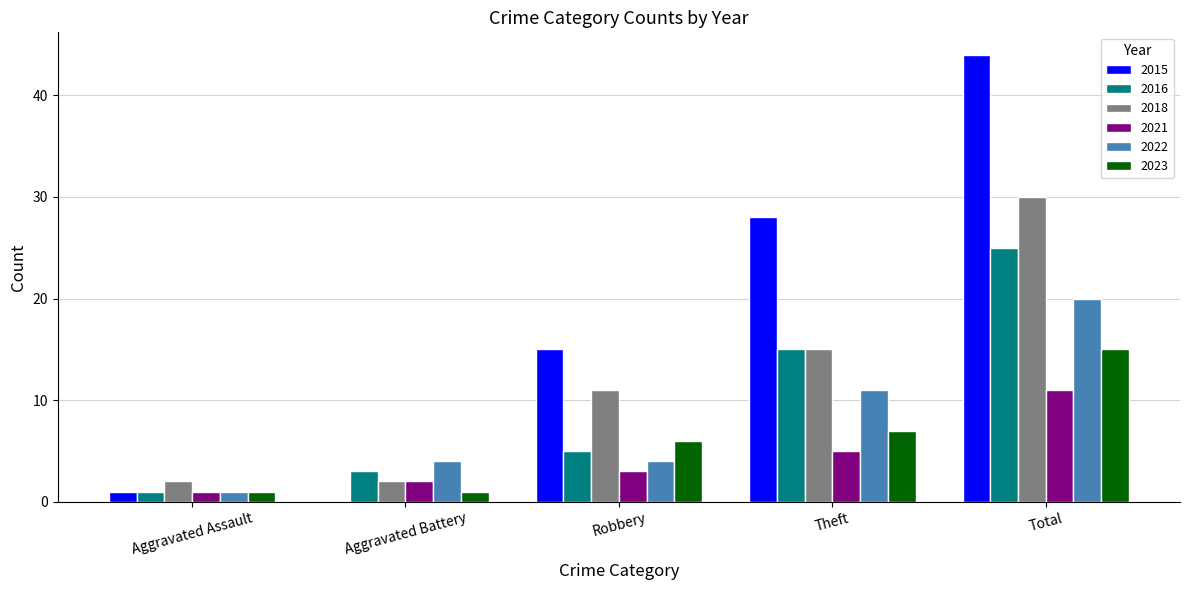

Which series changed the most between Robbery and Theft?

2015